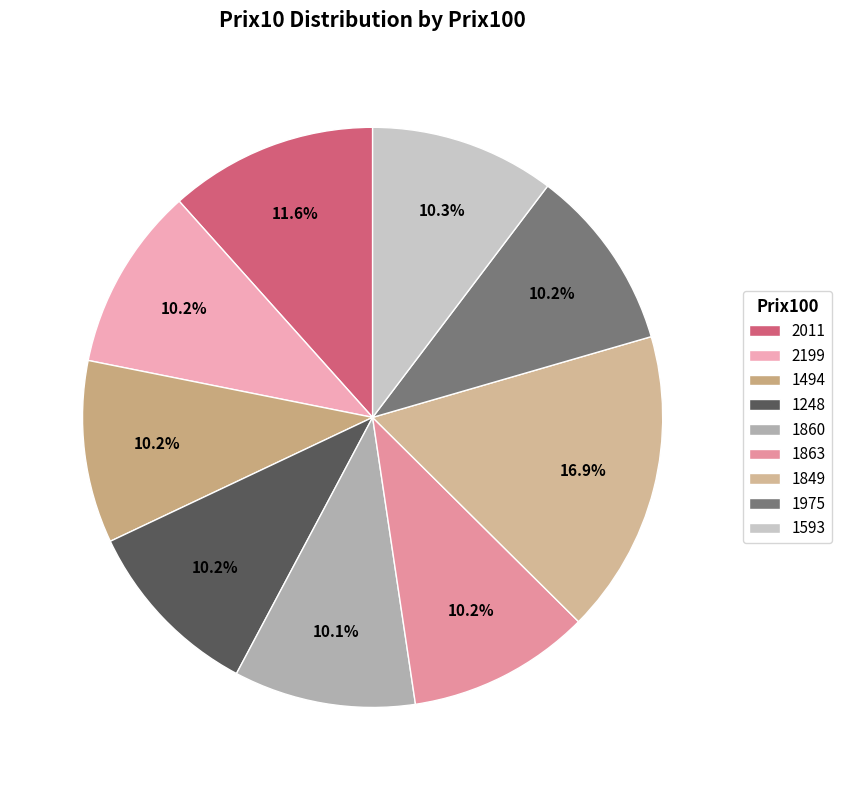

What is the total percentage of 1593 and 2011?

21.9%